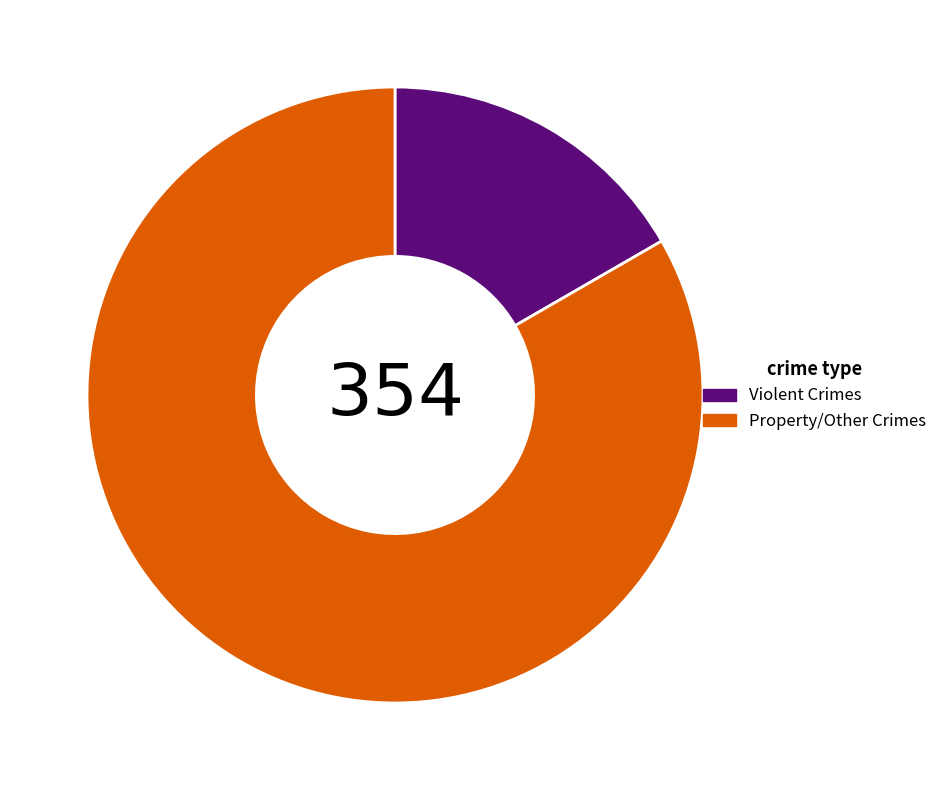

Which has a higher value, Violent Crimes or Property/Other Crimes?

Property/Other Crimes